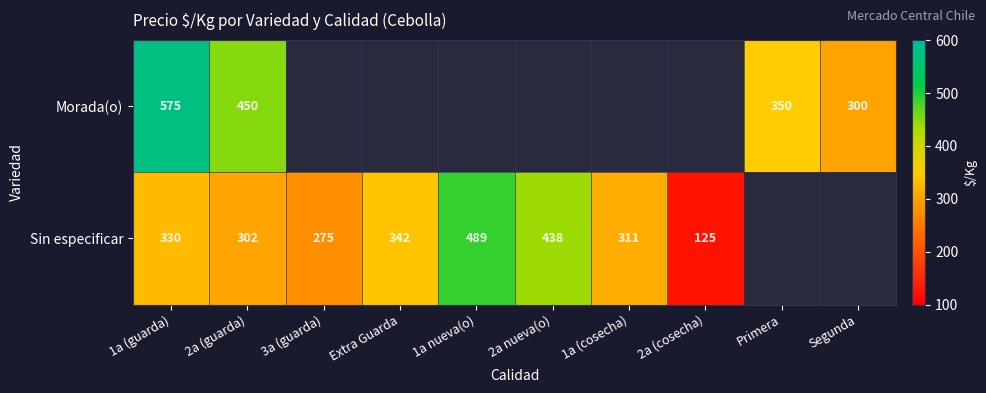

What is the total value across all series at 2a (guarda)?

752